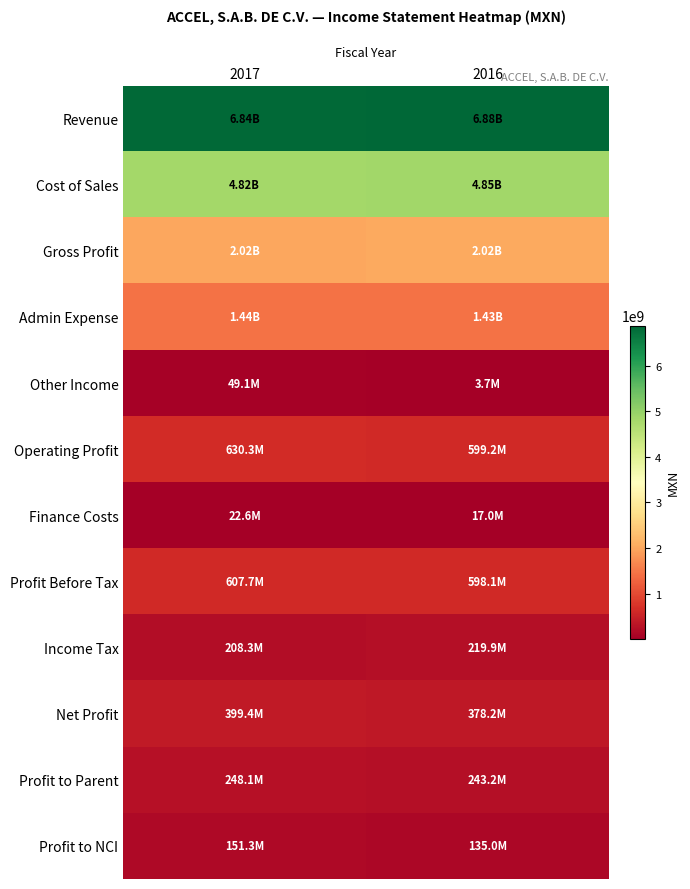

Which series has the largest total across all categories?

Revenue